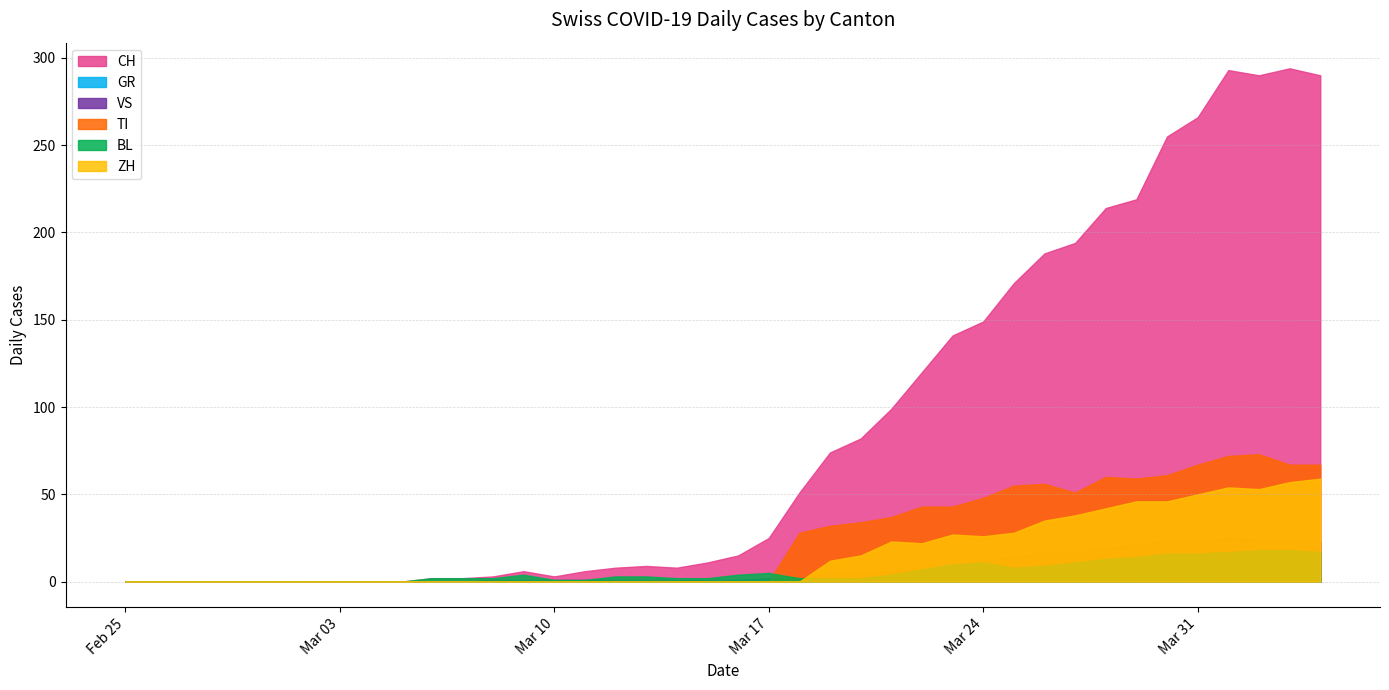

The BL series shows -8 at 2020-02-26. True or false?

False